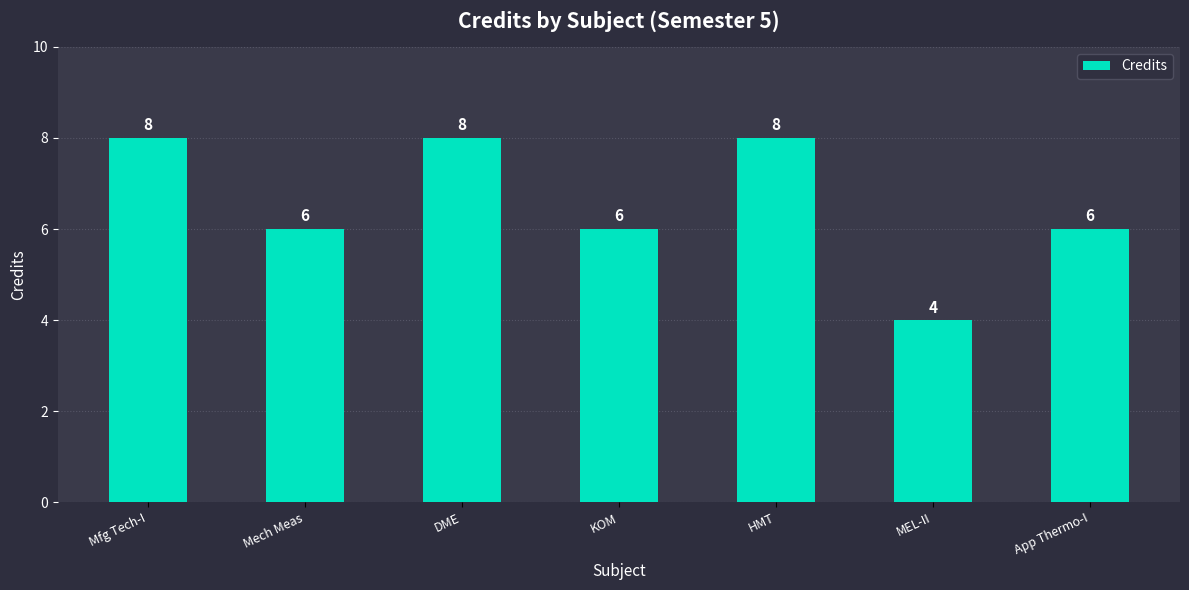

What is the maximum value shown in the chart?

8